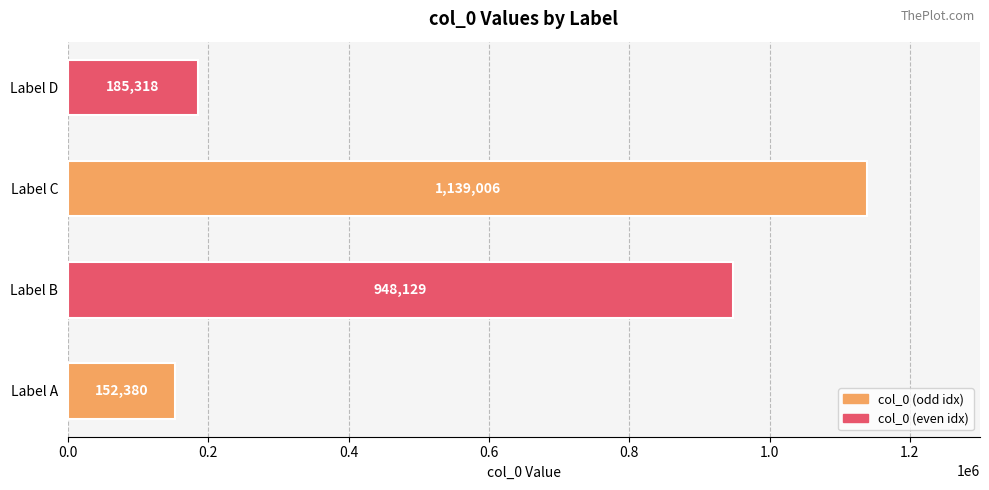

Is it true that the value at Label C is 2049078?

False